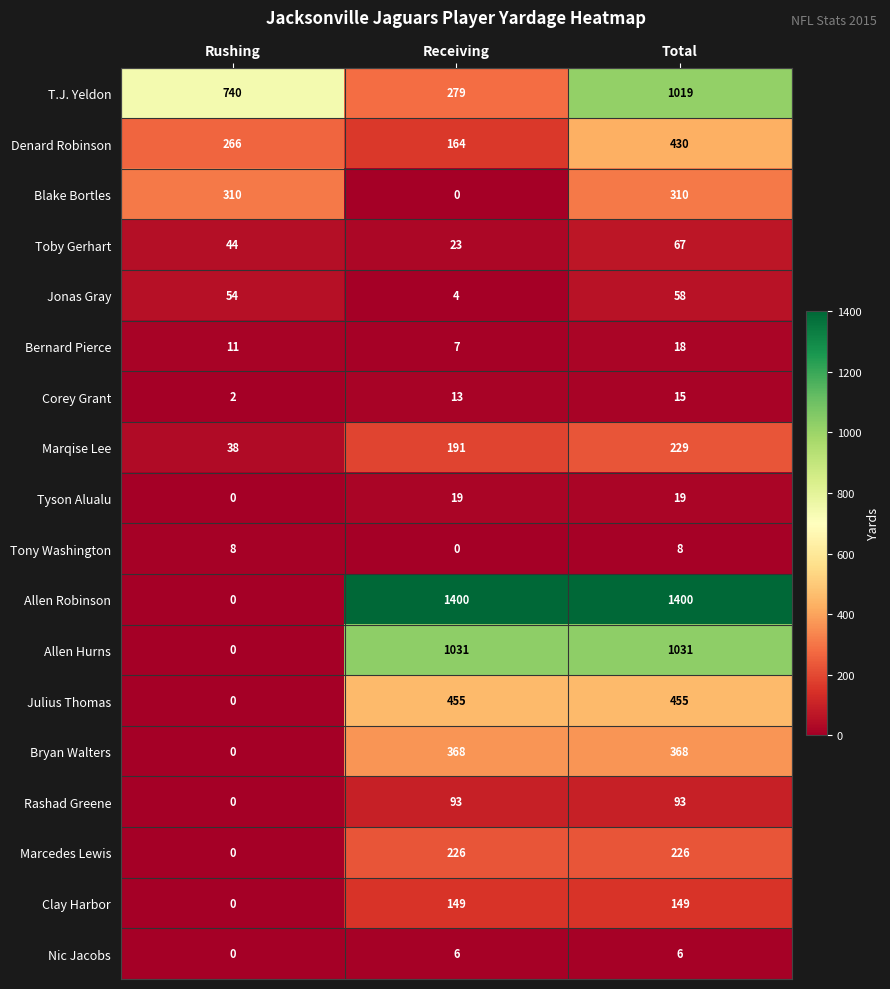

The value of Bryan Walters at Rushing is 165. True or false?

False